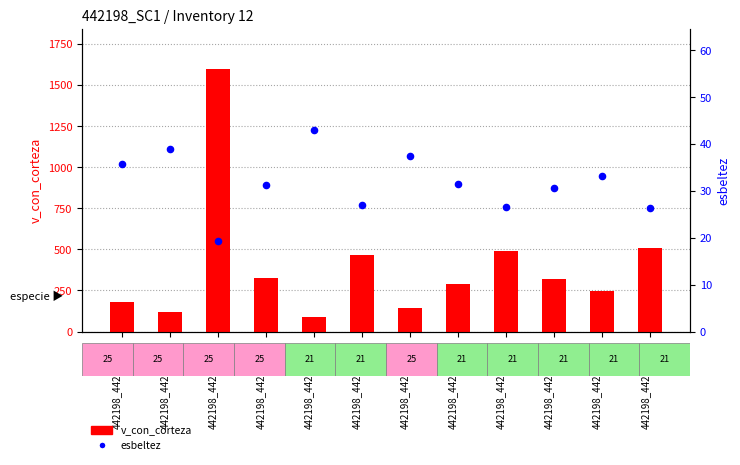

What are all the series names shown in the legend?

v_con_corteza, esbeltez